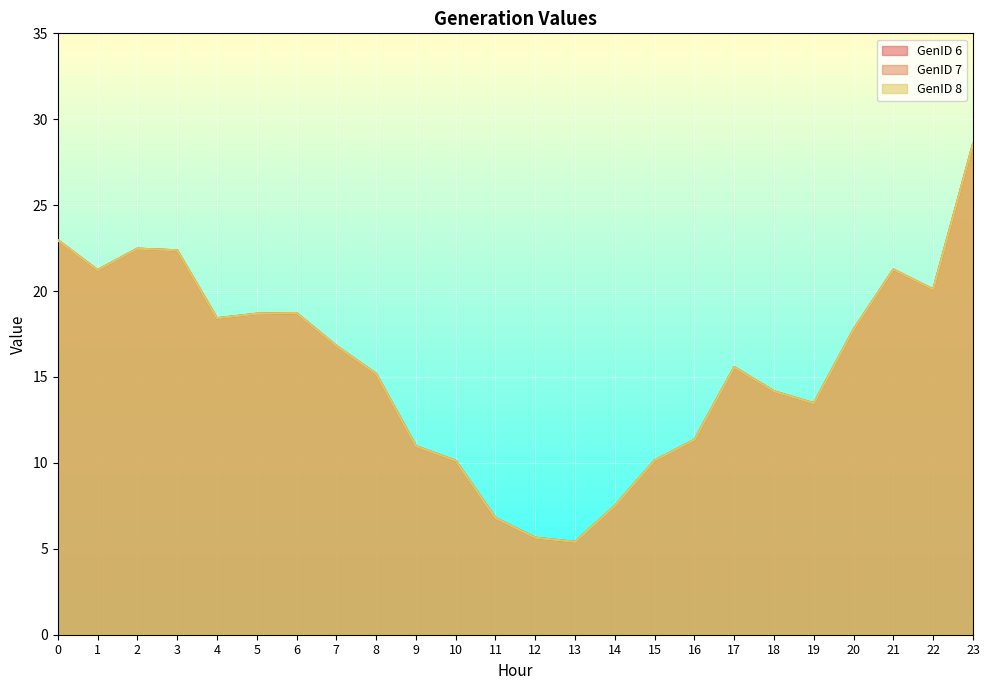

Does the chart display data point markers on the line(s)?

No